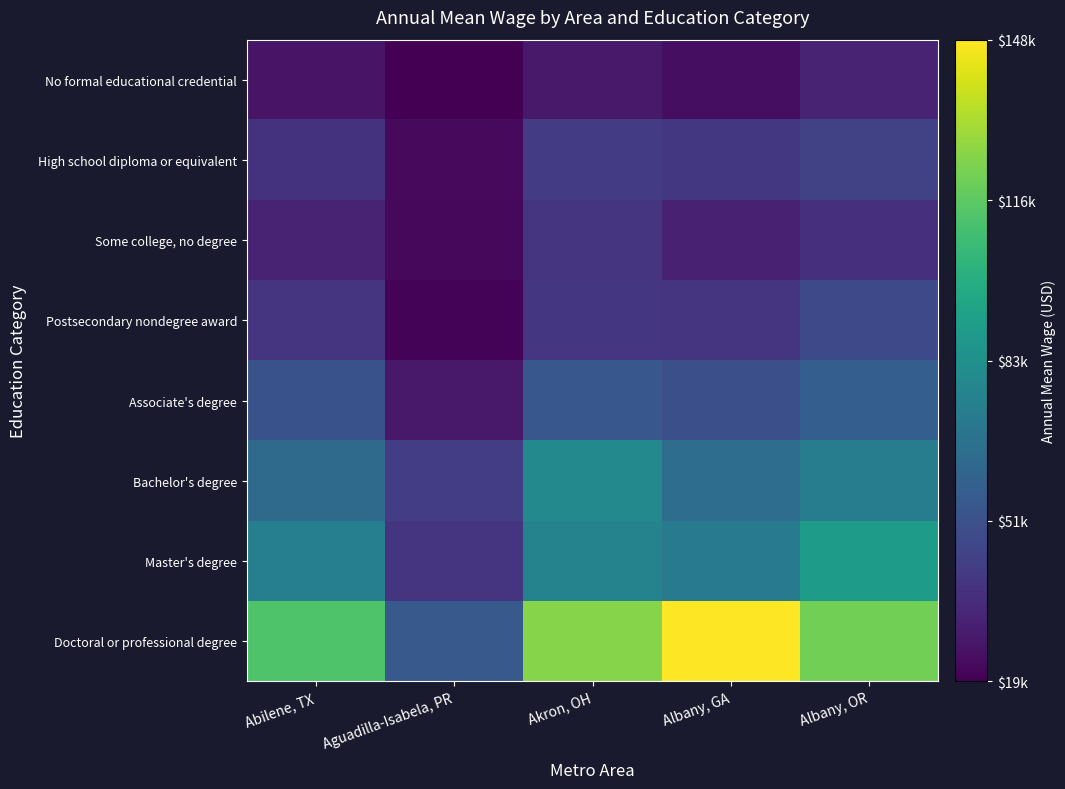

What is the total value across all series at Aguadilla-Isabela, PR?

244000